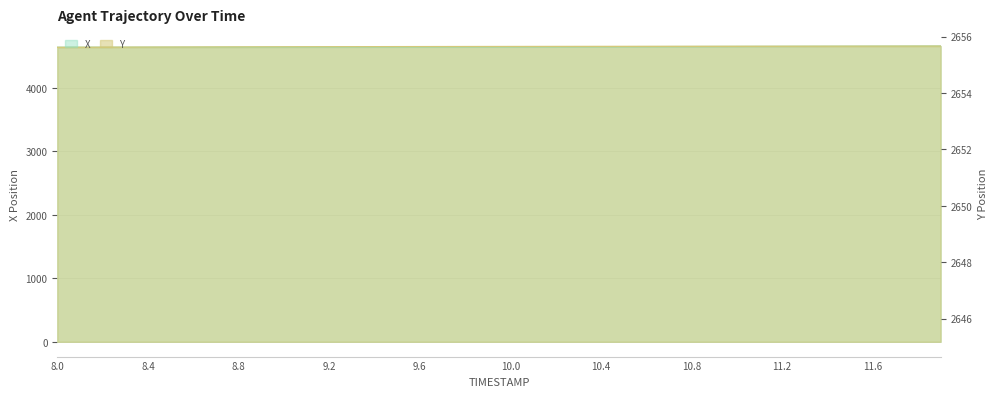

True or false: X and Y cross at least once.

False